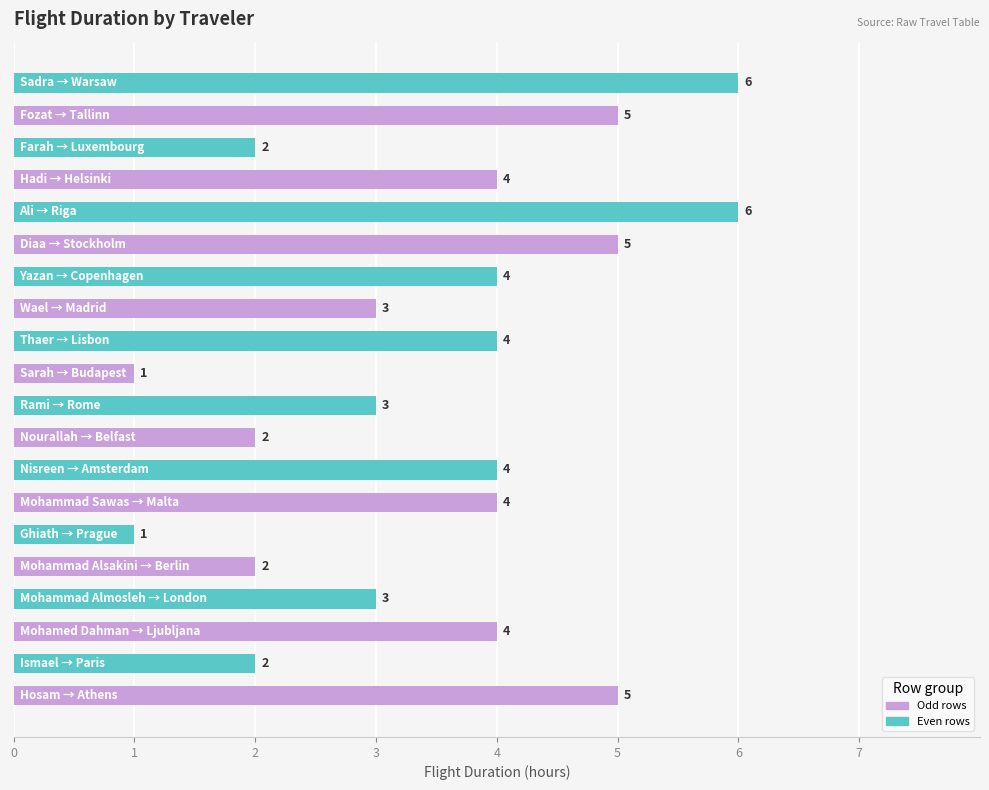

What is the maximum value shown in the chart?

6